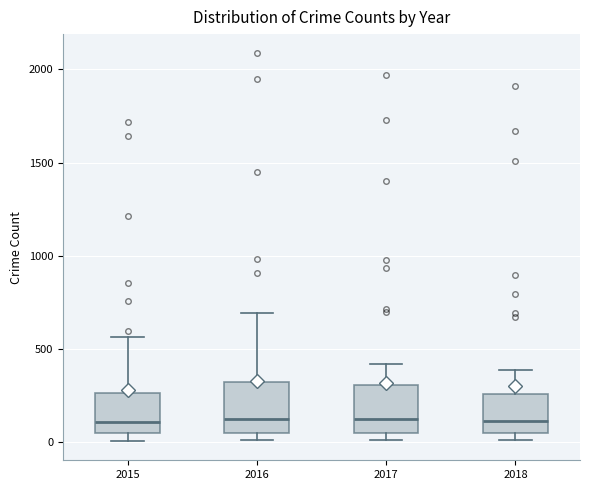

Where is the upper edge of the box at x = 2016 on the y-axis? The values are not printed on the chart, so give them approximately, as read against the axis.

300